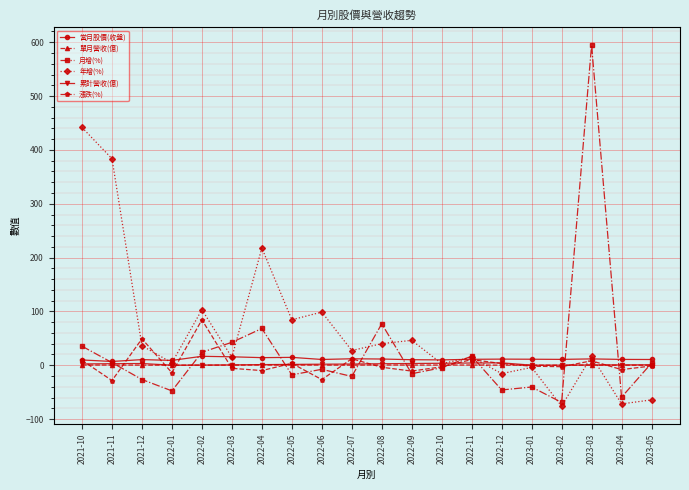

True or false: 漲跌(%) has more than 2 interior local peaks.

True